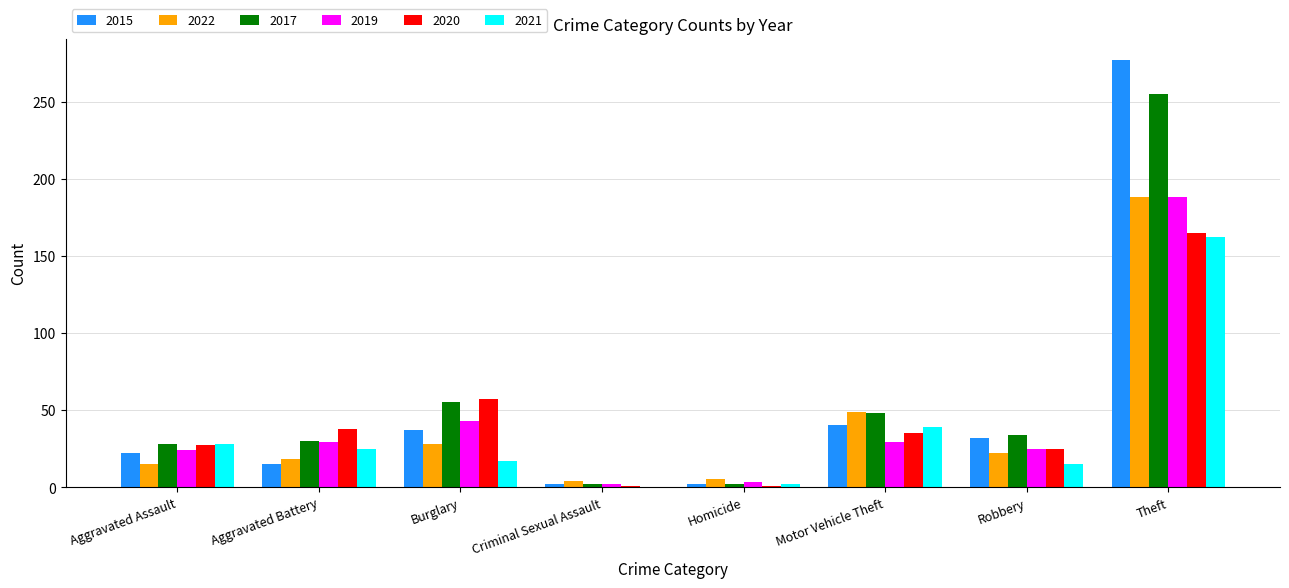

Which series has the largest total across all categories?

2017